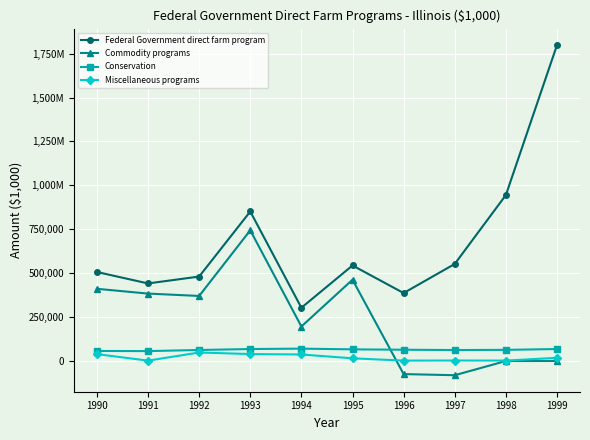

What are all the series names shown in the legend?

Federal Government direct farm program, Commodity programs, Conservation, Miscellaneous programs